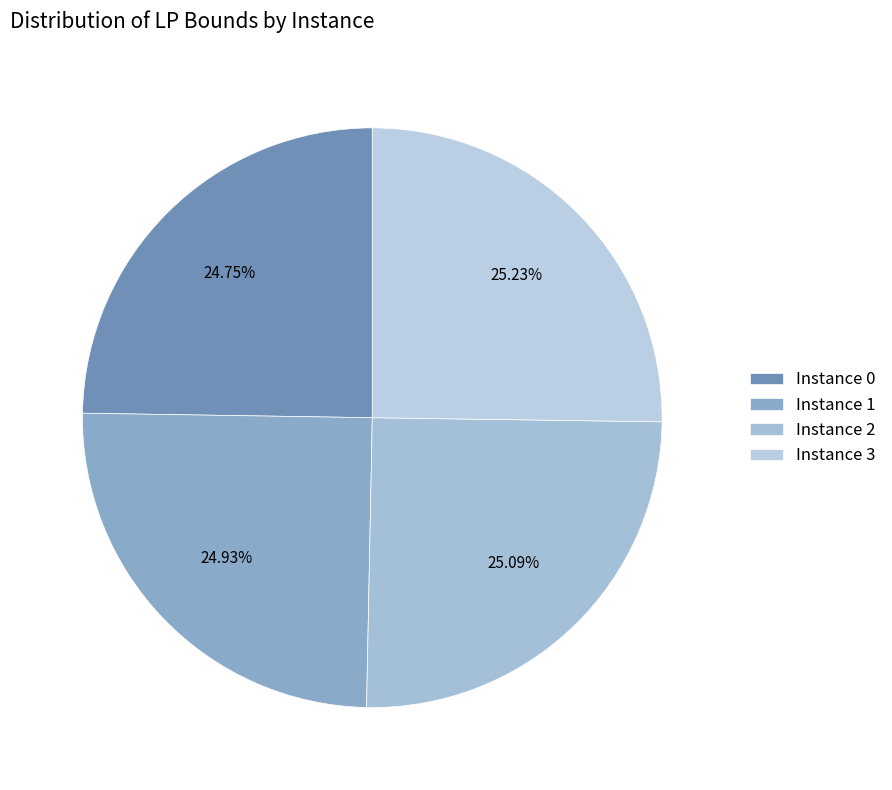

Which category has the biggest portion of the pie?

3